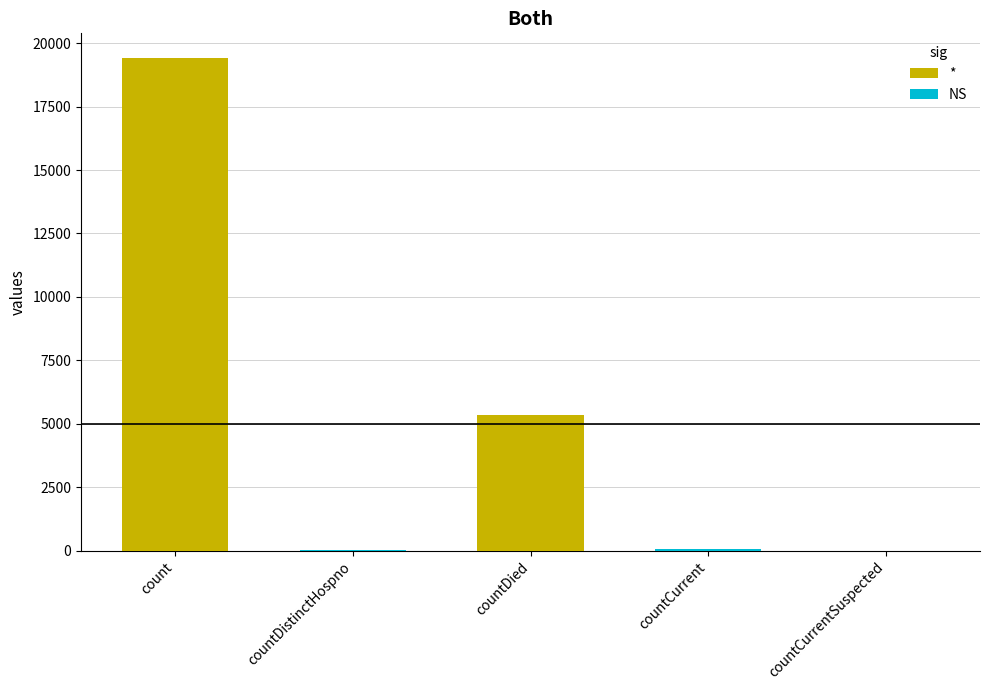

Does the chart contain any negative values?

No